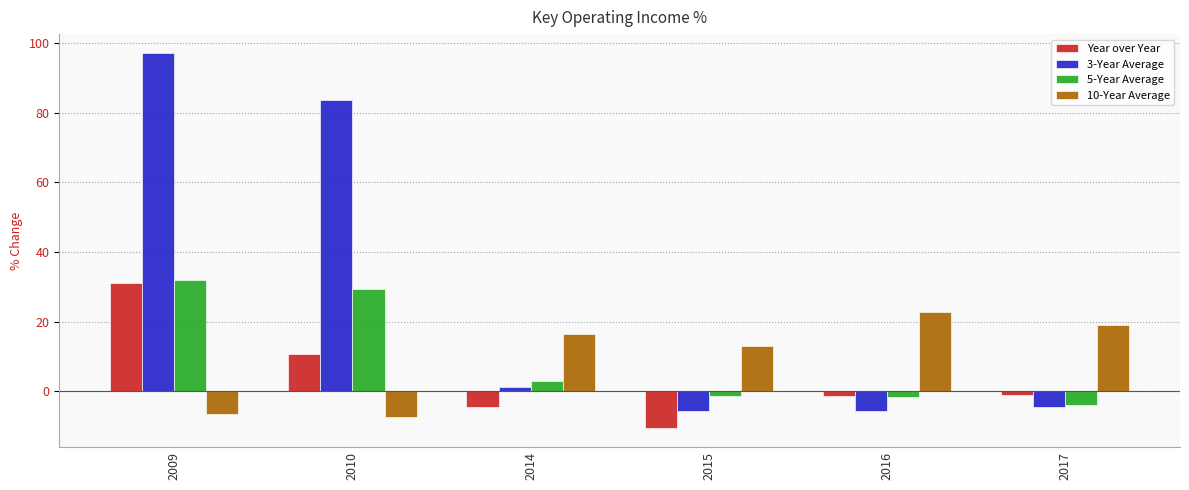

Is it true that 3-Year Average equals -5.8 at 2015?

True